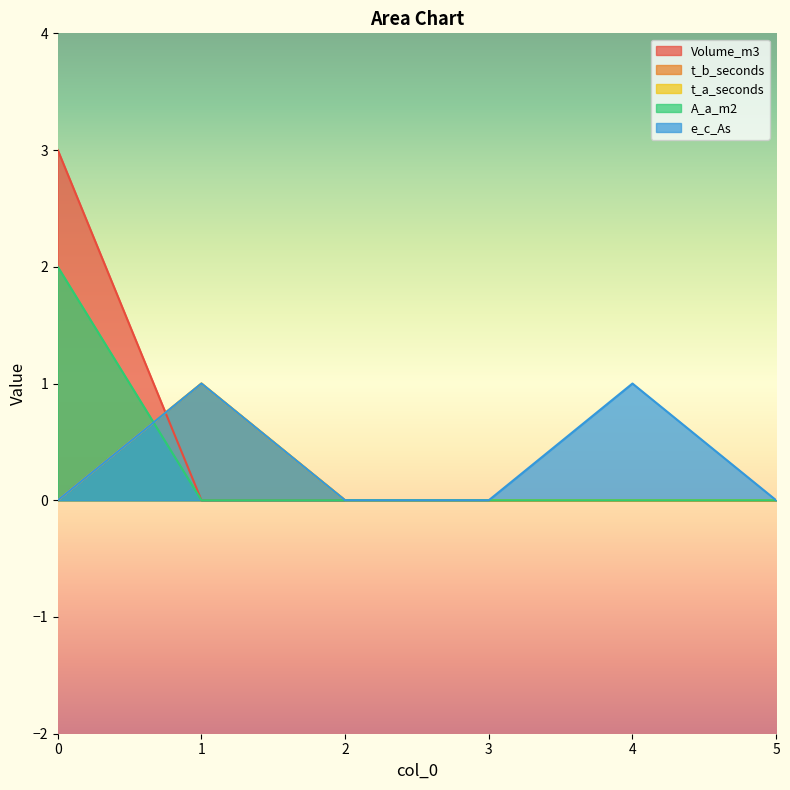

How many data points does each series have?

6